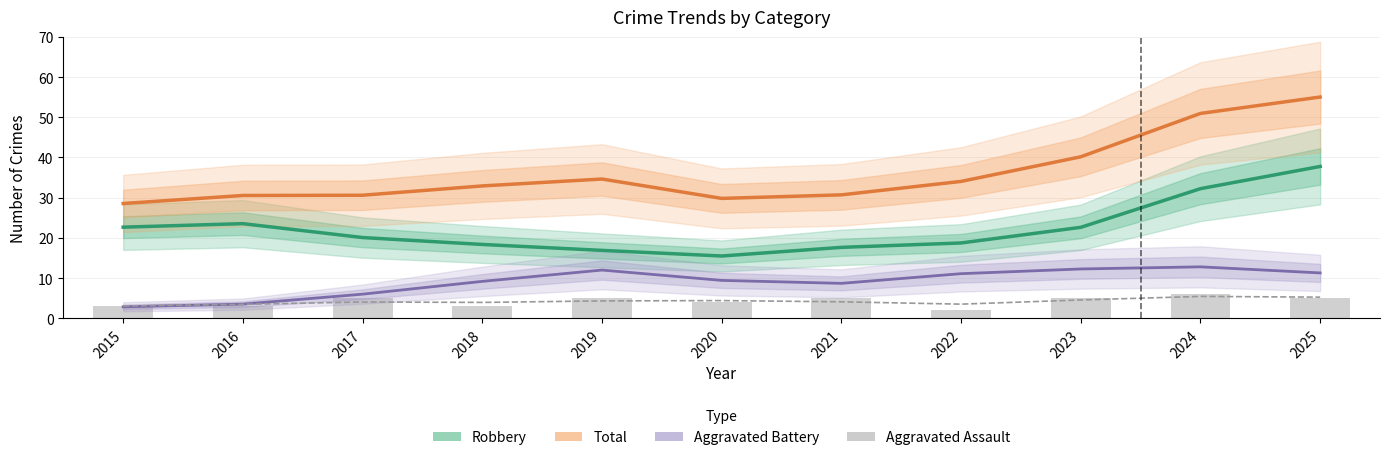

Where is Aggravated Assault (raw) nearest to the value 4?

2020